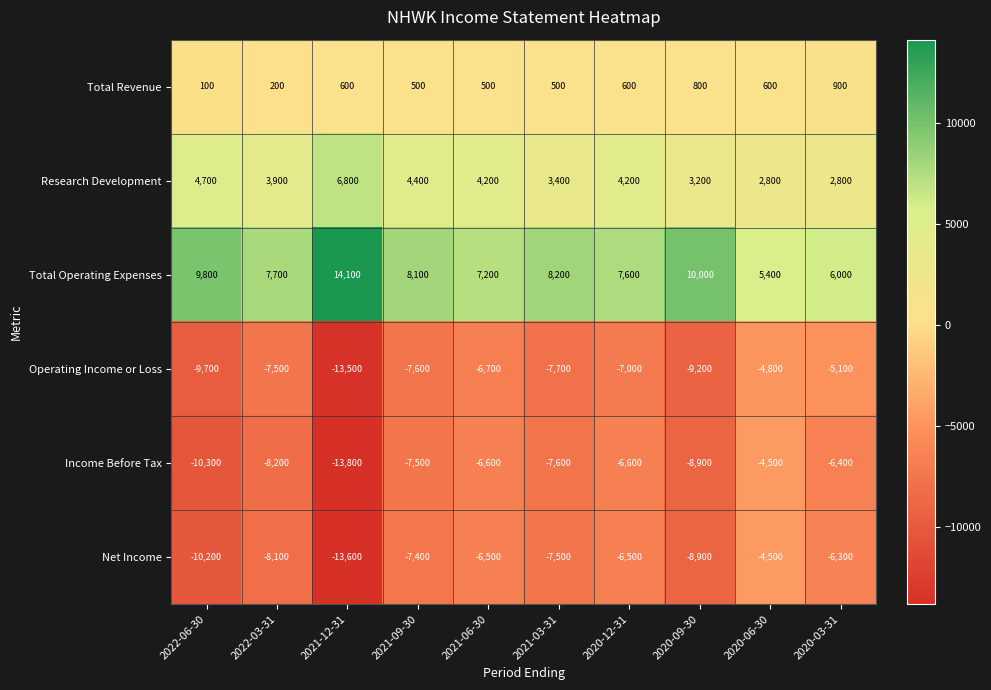

Is it true that Research Development equals 3200 at 2020-09-30?

True